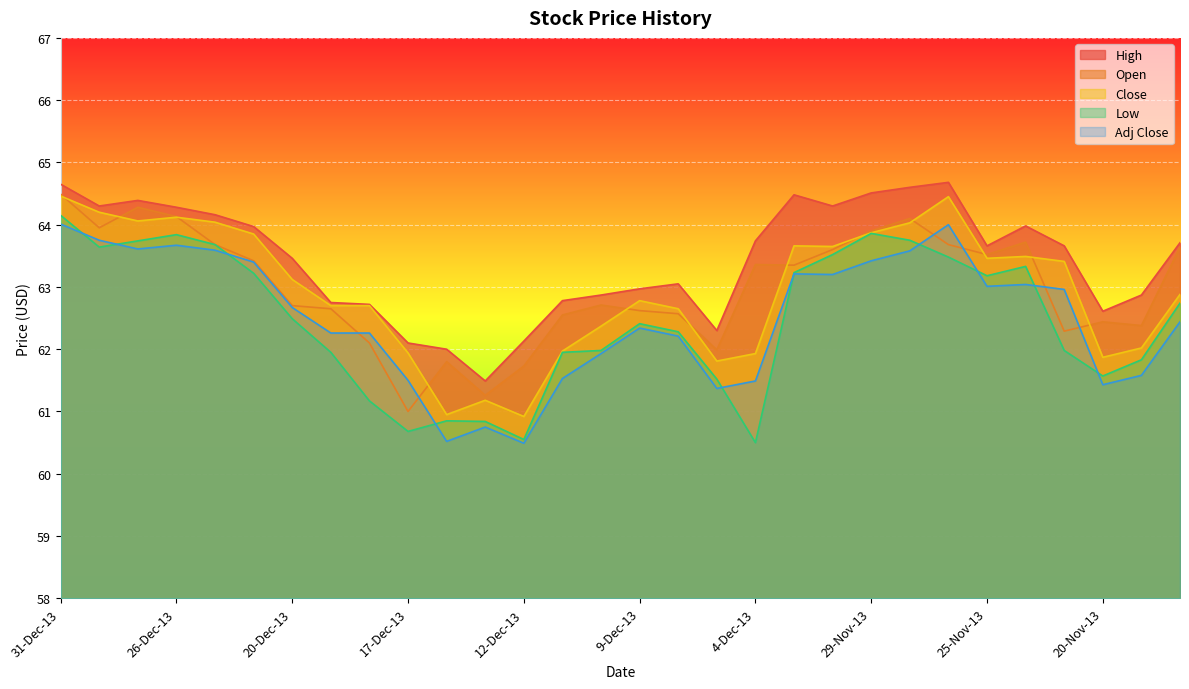

What is the spread (max minus min) of values at 11-Dec-13?

1.2